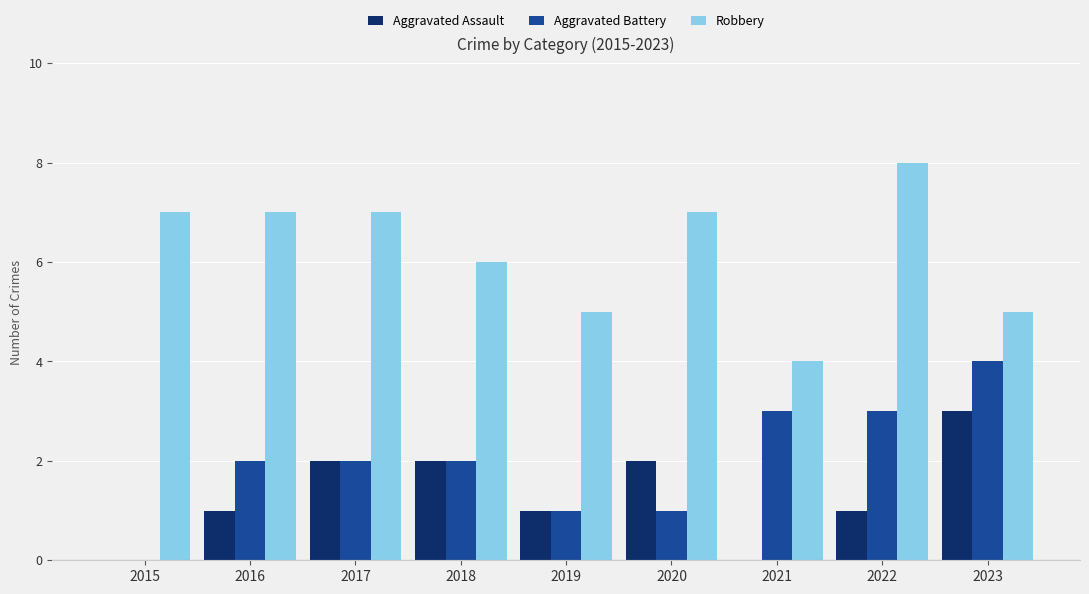

Reading left to right, list all the values displayed in this chart.

Aggravated Assault: 0	1	2	2	1	2	0	1	3
Aggravated Battery: 0	2	2	2	1	1	3	3	4
Robbery: 7	7	7	6	5	7	4	8	5